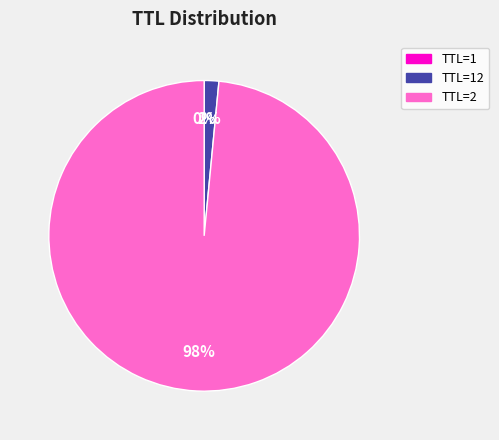

To the nearest percent, what percentage of the pie is TTL=2?

98%